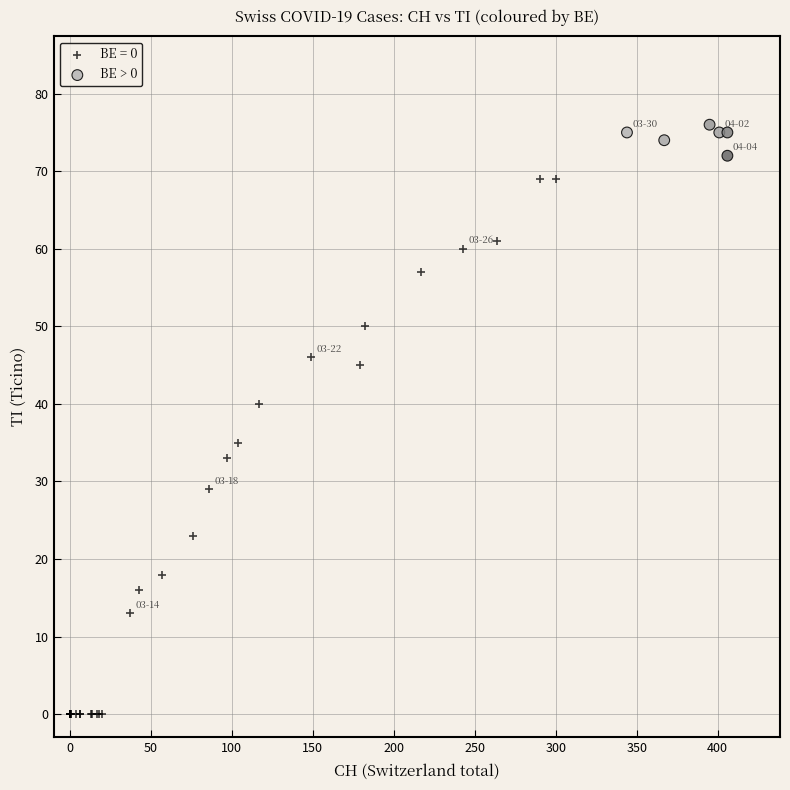

Which series has the widest spread of Y values?

BE = 0